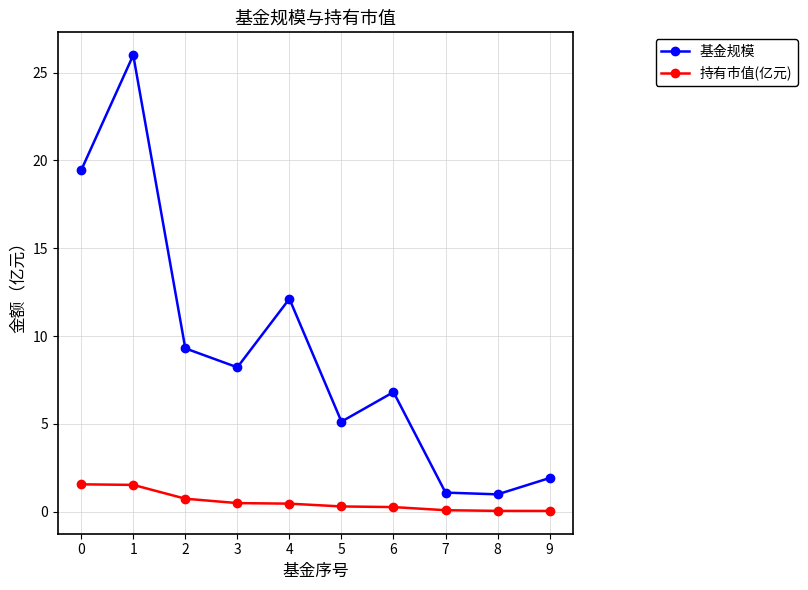

What is the greatest value displayed?

26.0